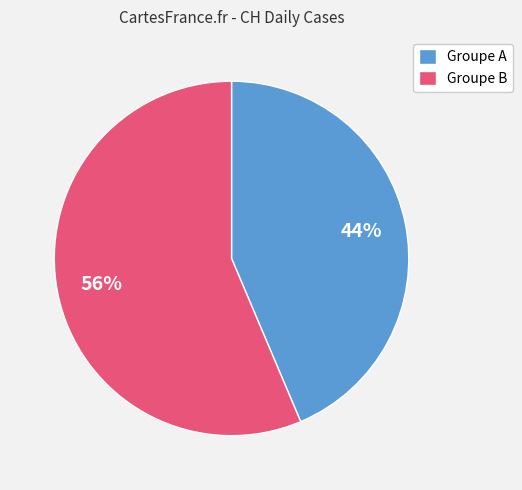

The Groupe A slice represents 52% of the pie. True or false?

False